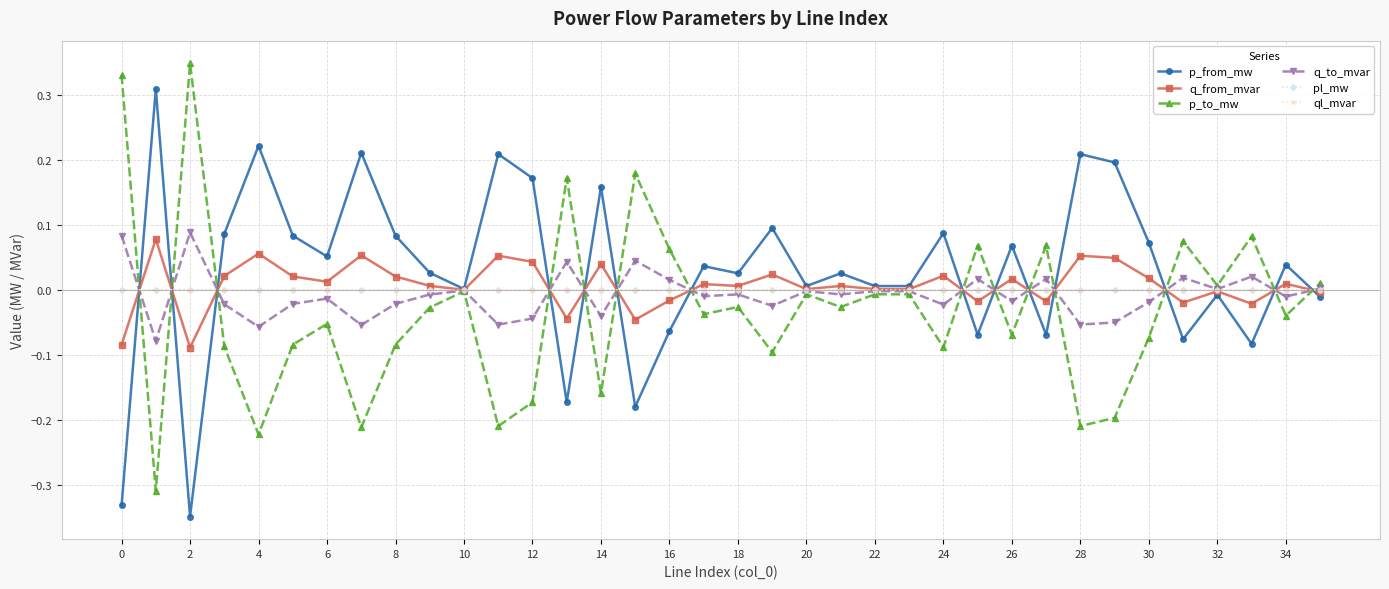

Where is the first local maximum for q_to_mvar?

2